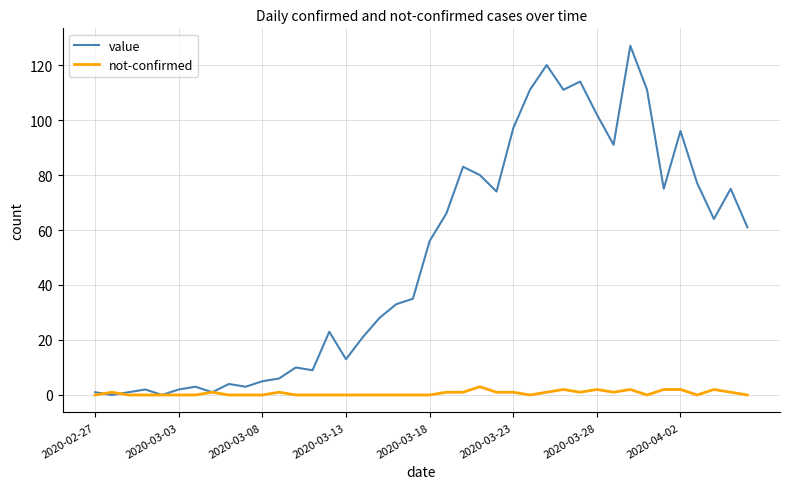

Which series has the largest range (max minus min)?

value